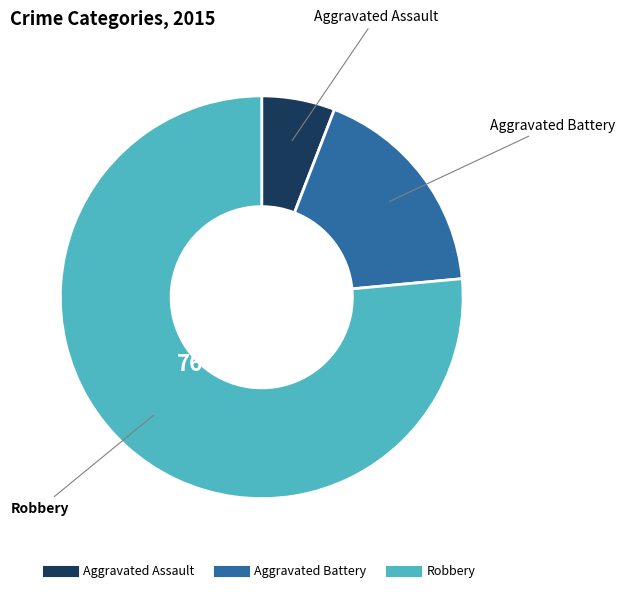

Between Robbery and Aggravated Battery, which is larger?

Robbery